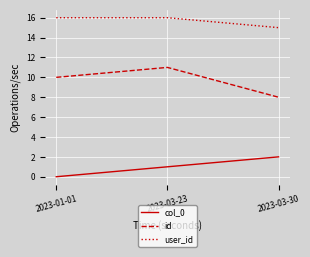

What are all the series names shown in the legend?

col_0, id, user_id